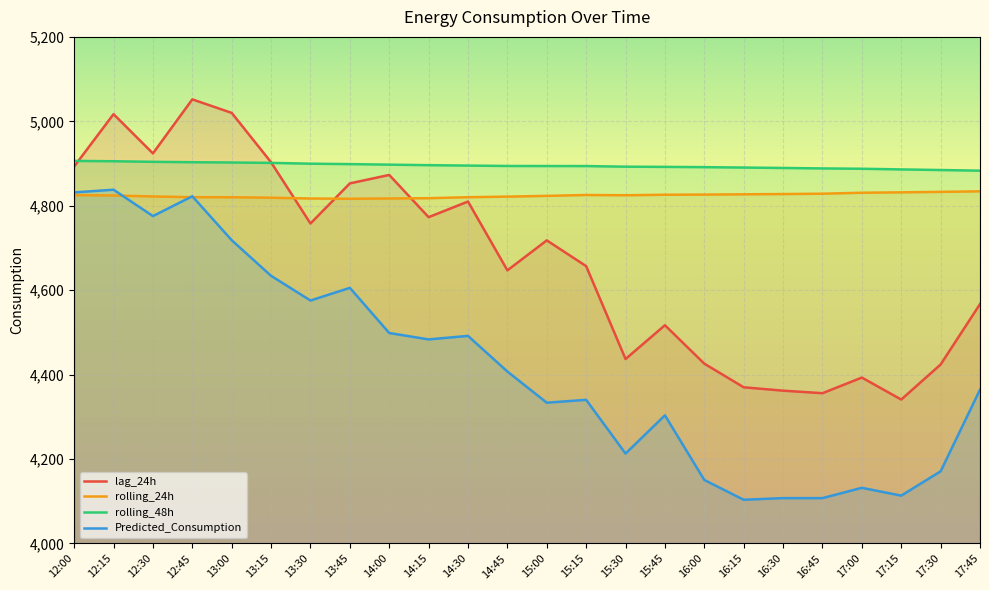

Which series has the largest total across all categories?

rolling_48h